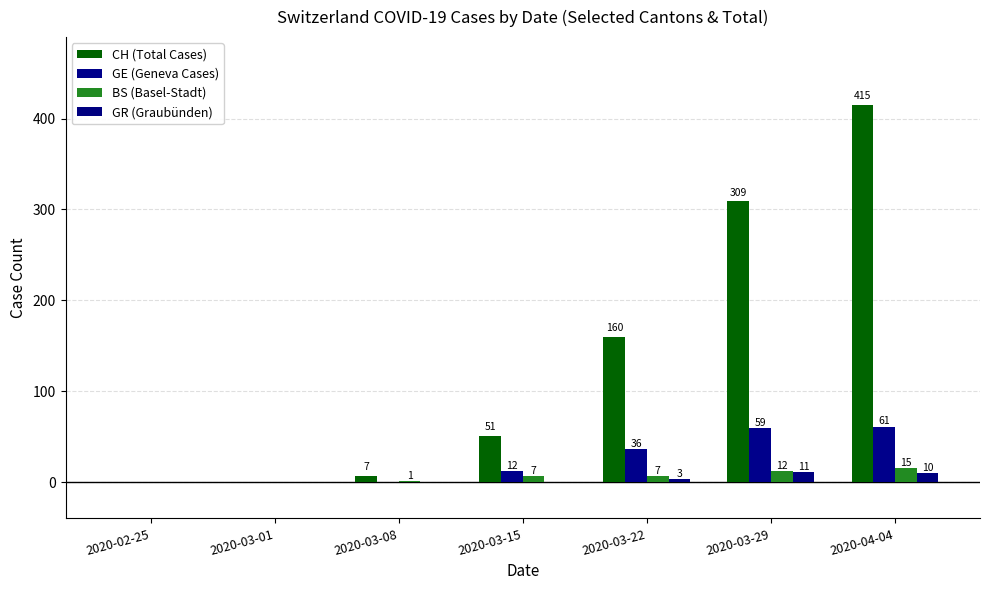

Is it true that BS (Basel-Stadt) equals 7 at 2020-03-01?

False